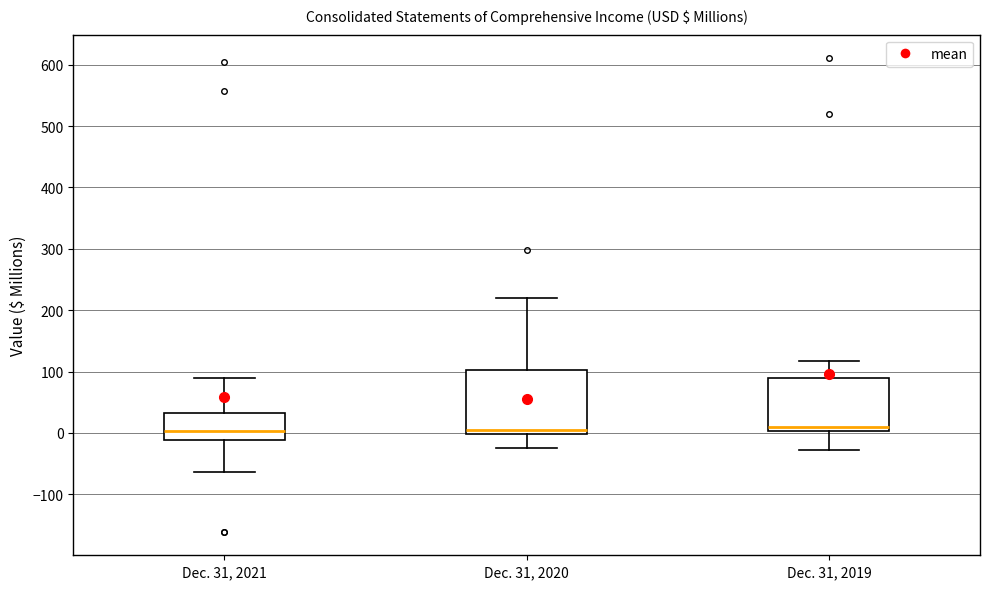

Reading left to right, transcribe this box plot: for each box, give where its median line is, the range the box spans, and where its two whiskers end, as read against the y-axis. The values are not printed on the chart, so give them approximately, as read against the axis.

Dec. 31, 2021: median 0, box -10 to 30, whiskers -60 to 90
Dec. 31, 2020: median 0 (just above the box's lower edge), box 0 to 100, whiskers -20 to 220
Dec. 31, 2019: median 10, box 0 to 90, whiskers -30 to 120